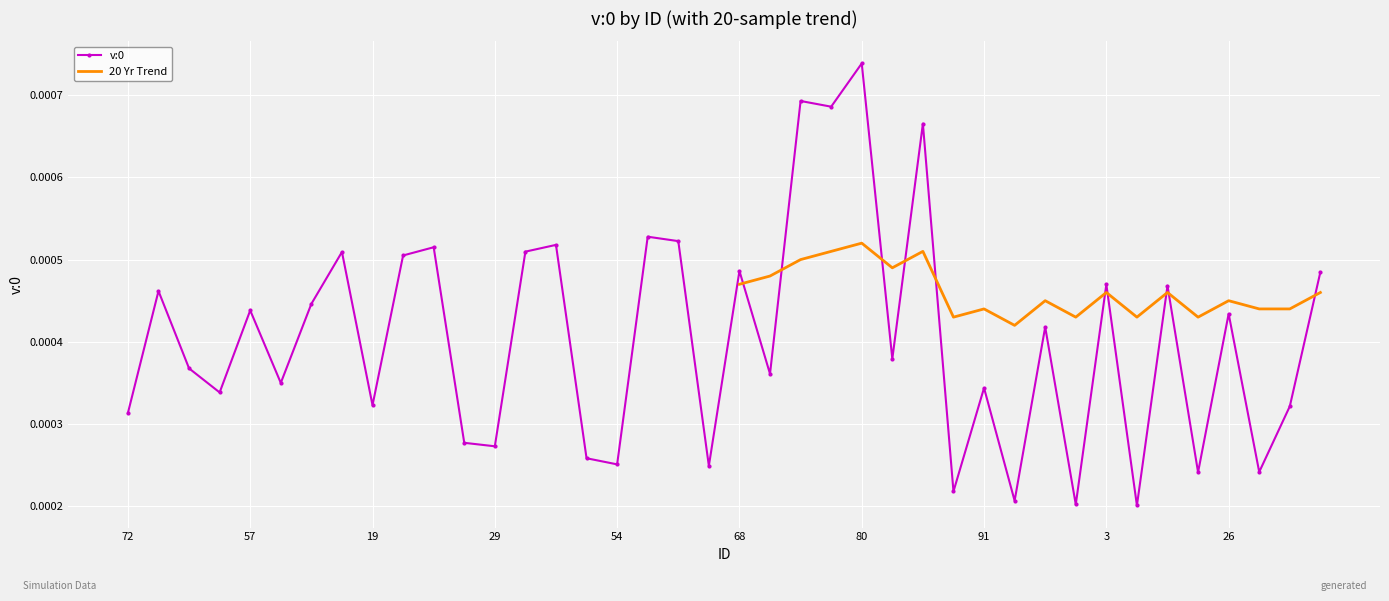

Is this an area chart (filled region under the line)?

No